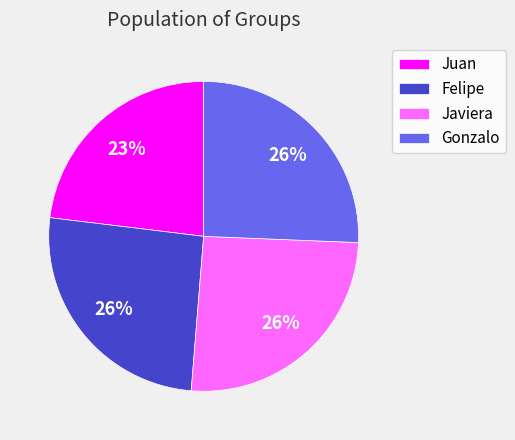

Is there a majority slice in this chart?

No